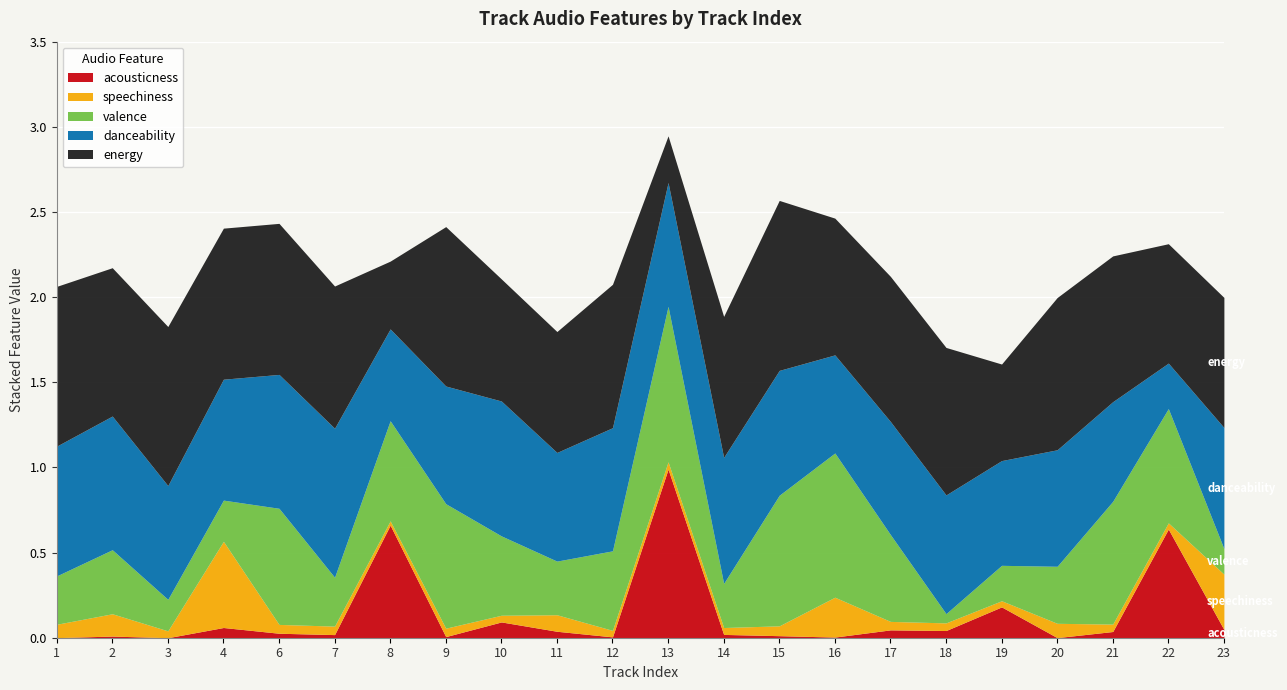

List the labels in order of acousticness value, smallest first.

3, 1, 20, 16, 12, 9, 2, 15, 7, 14, 6, 21, 11, 18, 17, 23, 4, 10, 19, 22, 8, 13